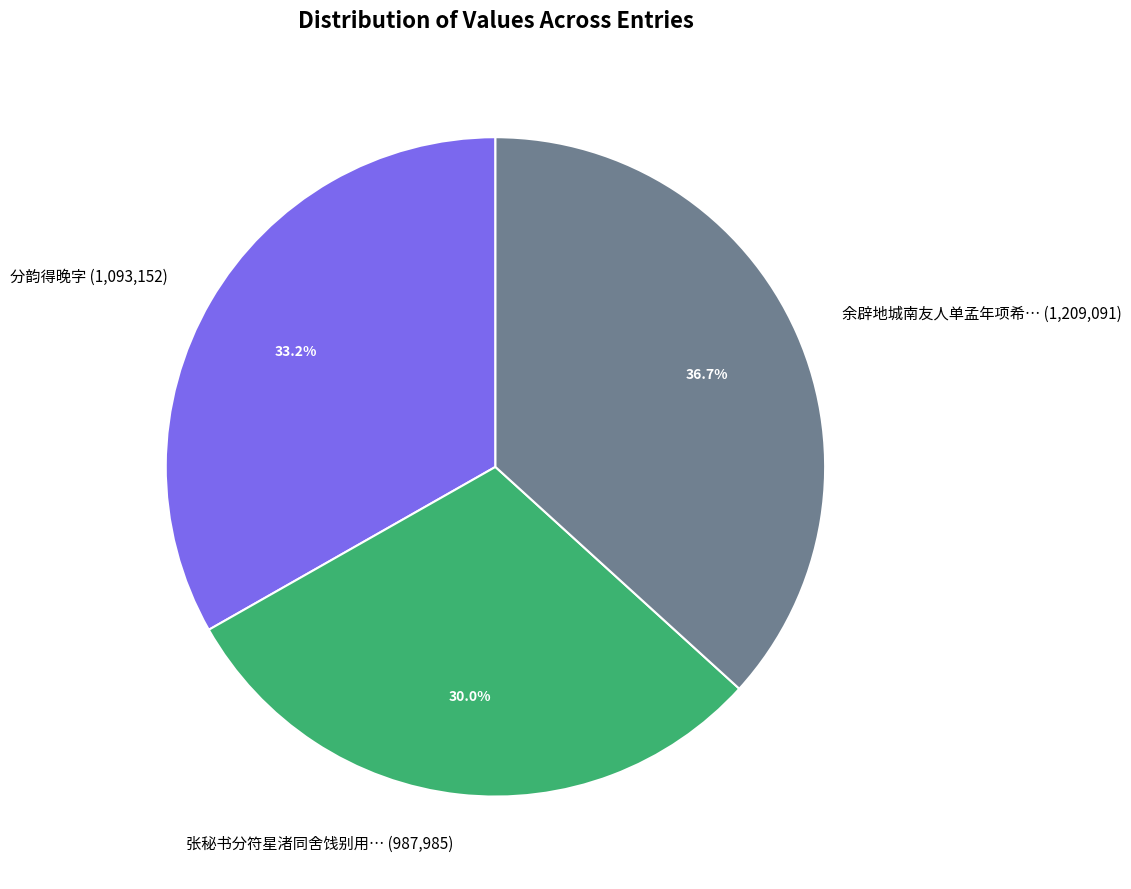

Does 余辟地城南友人单孟年项希… (1,209,091) account for over 50% of the chart?

No